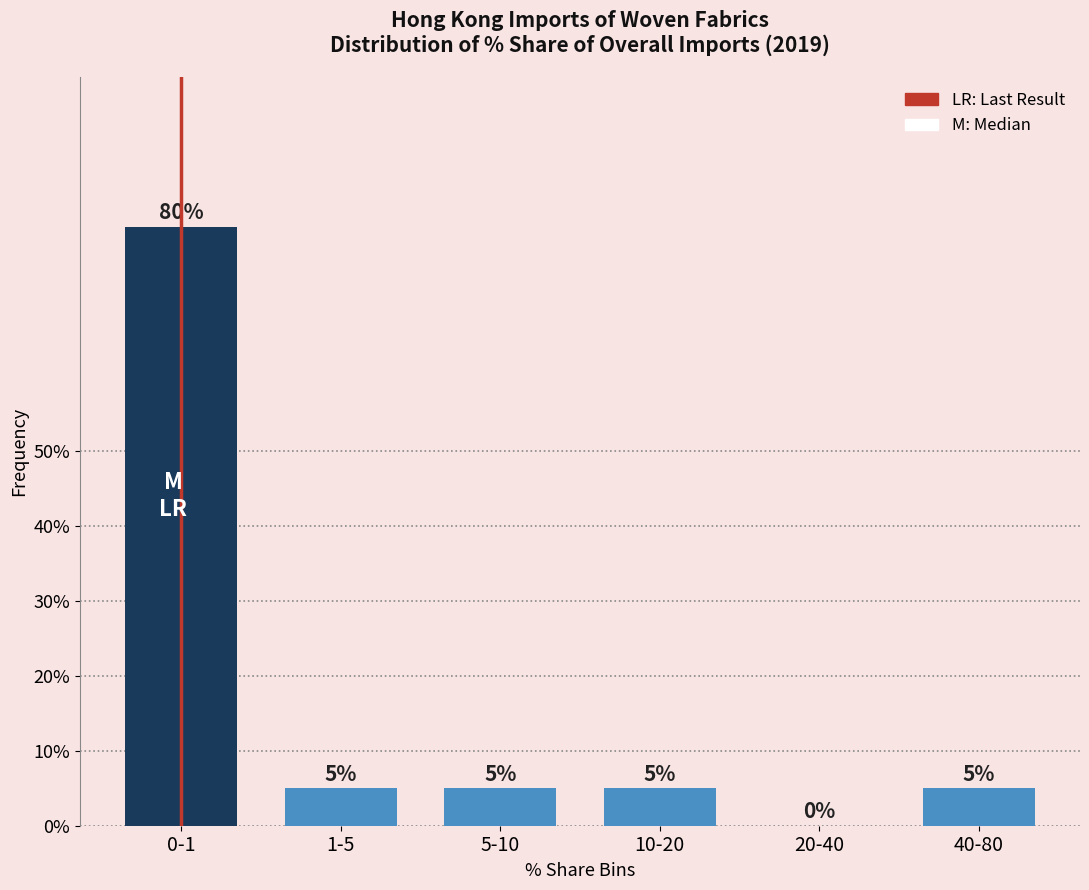

Reading left to right, list all the values displayed in this chart.

0-1=80	1-5=5	5-10=5	10-20=5	20-40=0	40-80=5